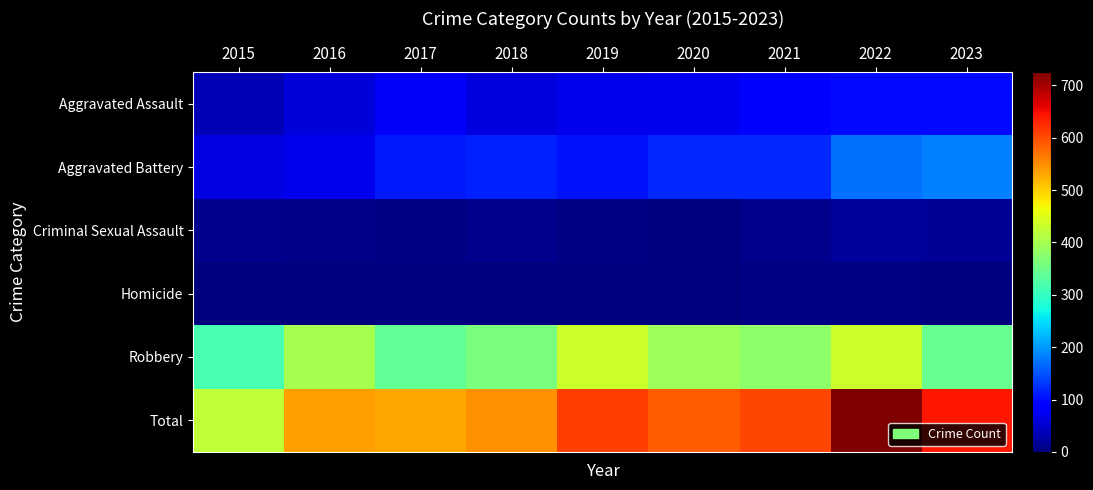

Rank the series by their maximum value, from highest to lowest.

Total, Robbery, Aggravated Battery, Aggravated Assault, Criminal Sexual Assault, Homicide